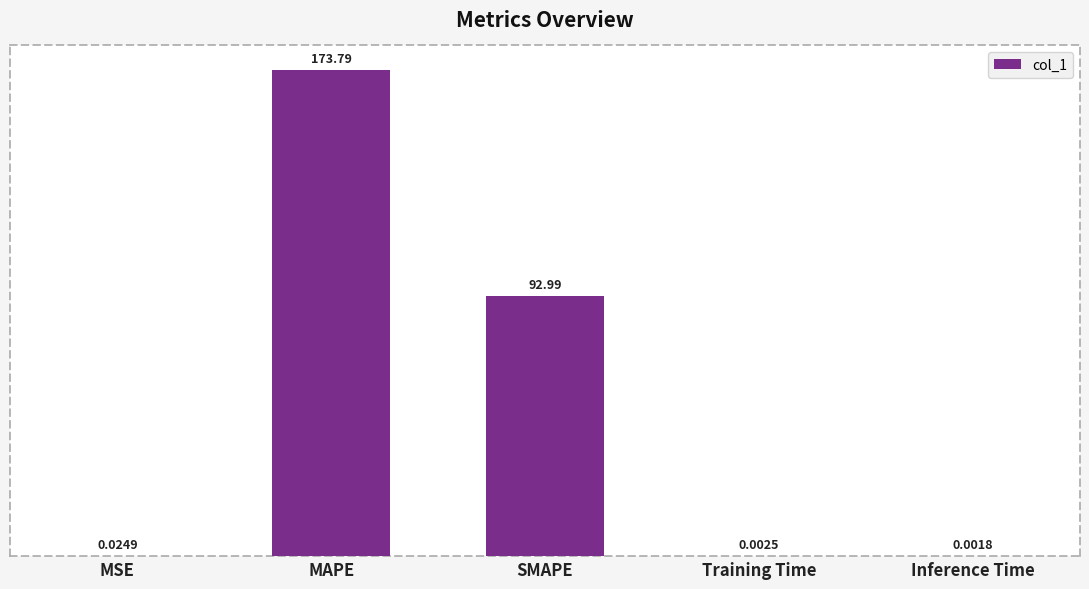

Which label corresponds to the largest value in the chart?

MAPE